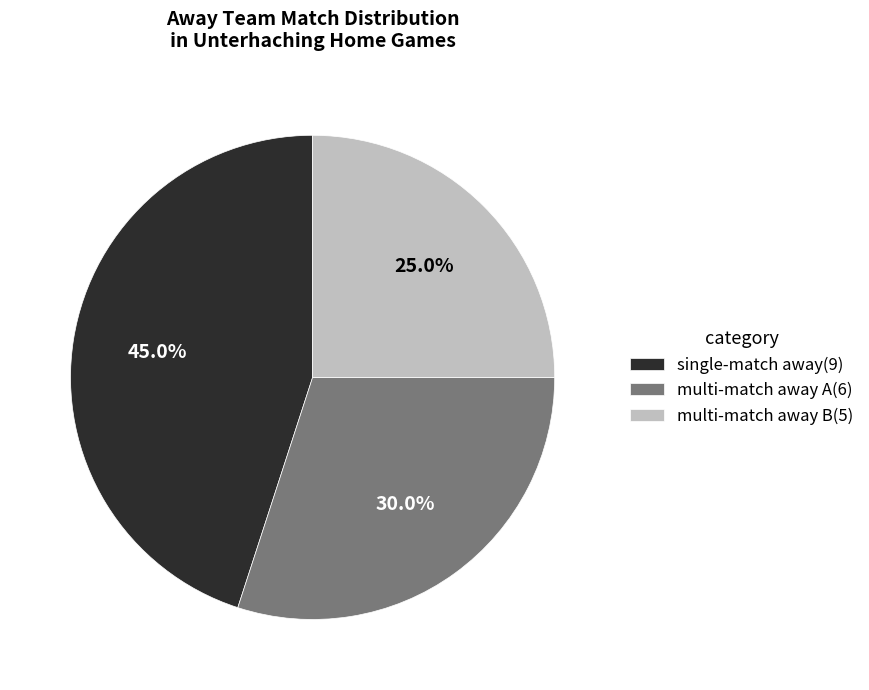

Which slice is the smallest?

multi-match away B(5)